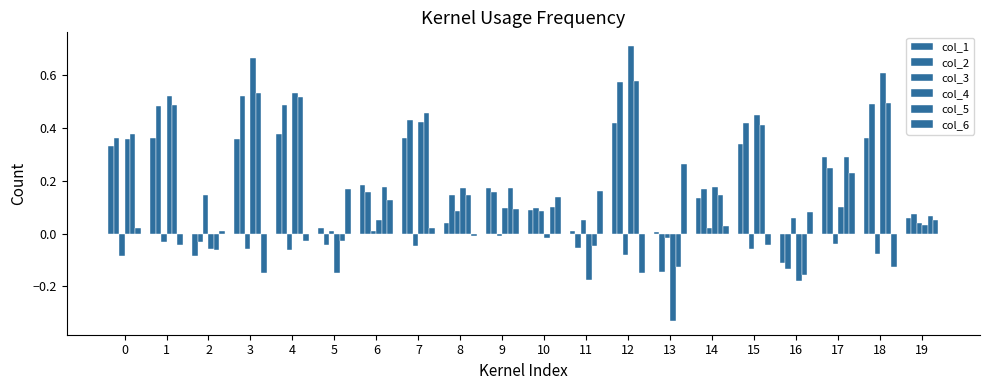

Which category has the lowest value across all series?

13